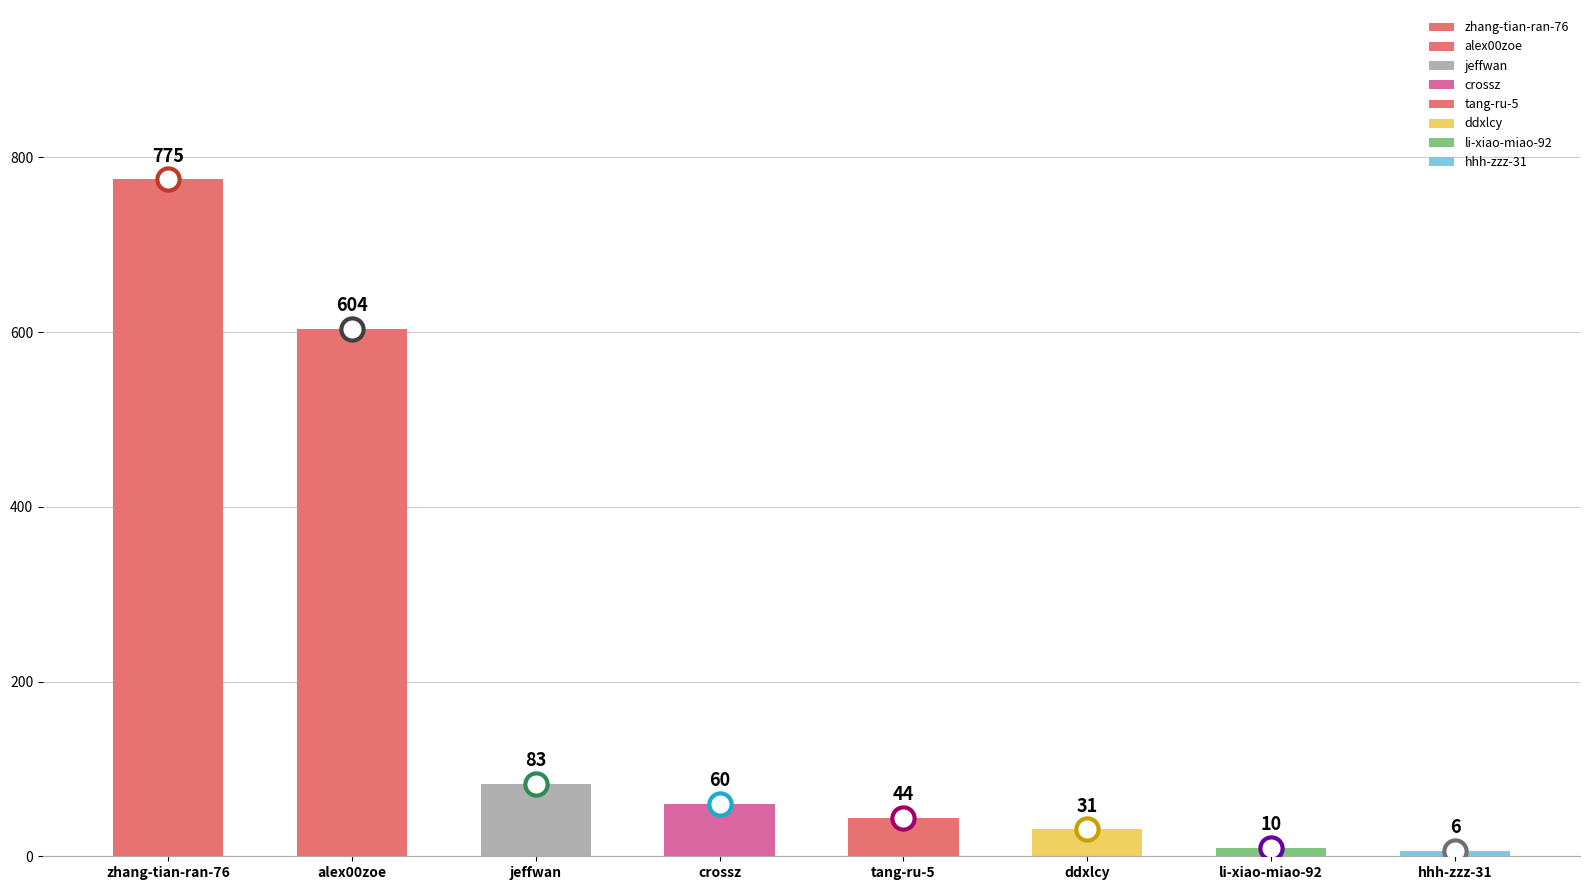

What is the difference between the maximum and minimum values?

769